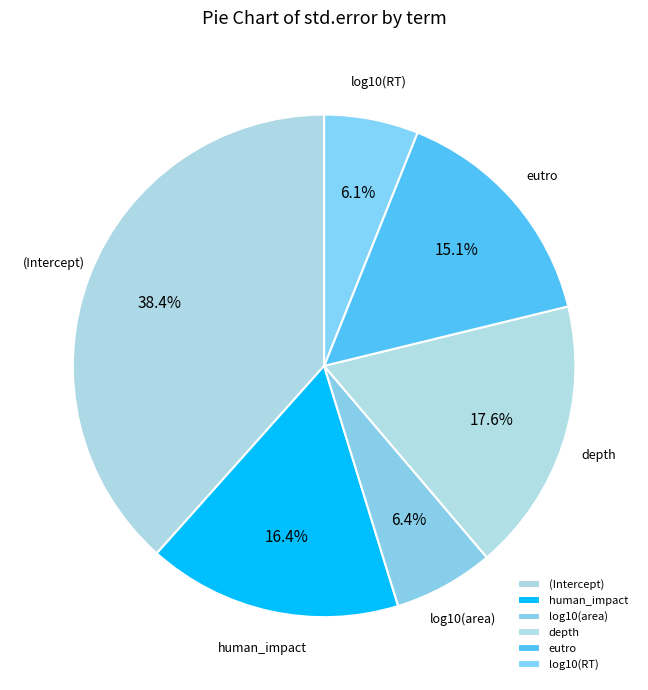

Between human_impact and eutro, which is larger?

human_impact